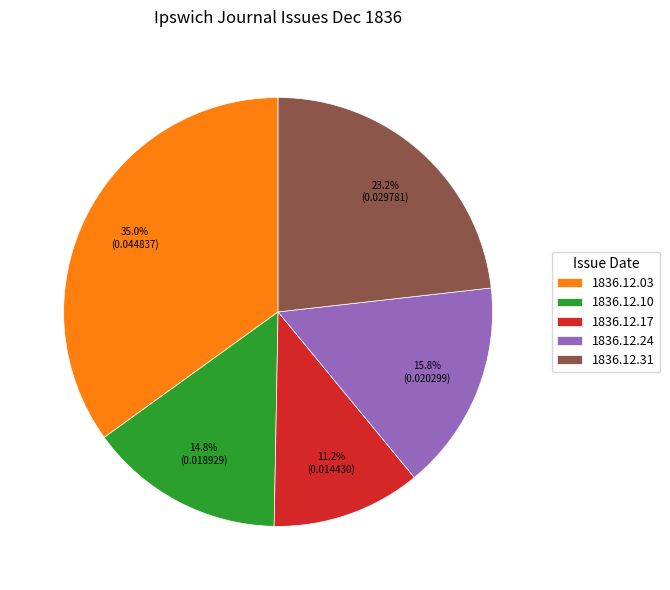

Rank the categories by value from highest to lowest.

1836.12.03, 1836.12.31, 1836.12.24, 1836.12.10, 1836.12.17